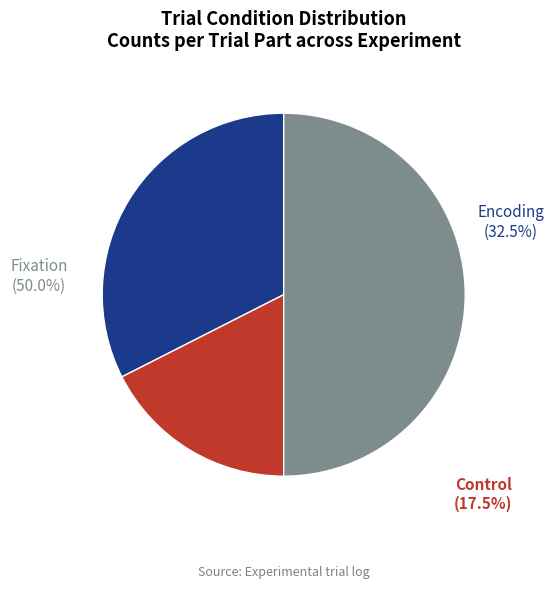

Does any single category account for the majority?

No